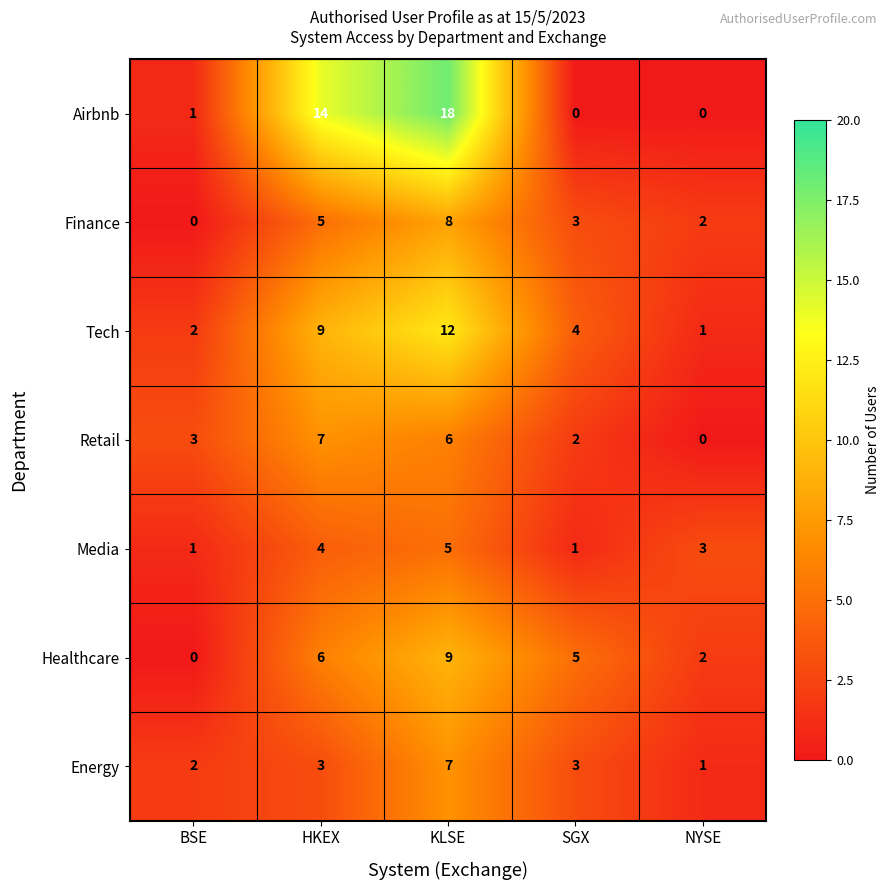

Which series has the largest range (max minus min)?

Airbnb